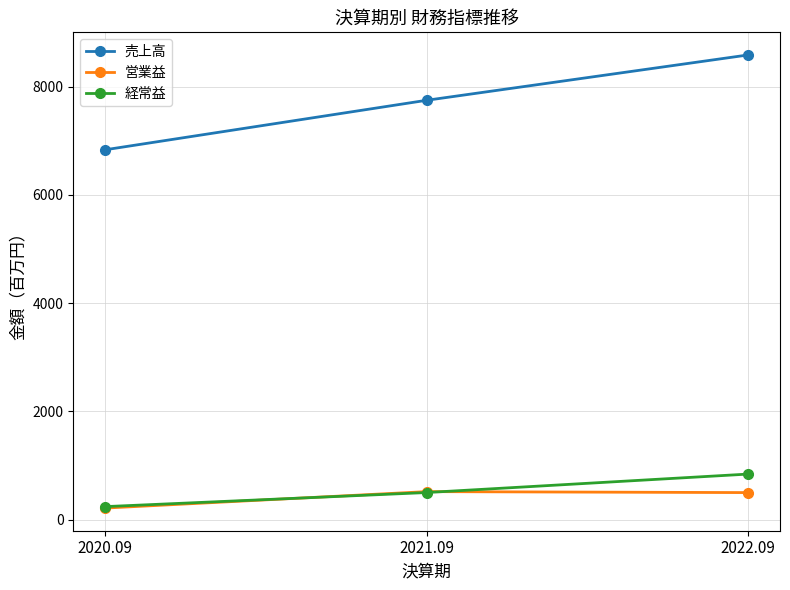

Where is 売上高 nearest to the value 7711?

2021.09